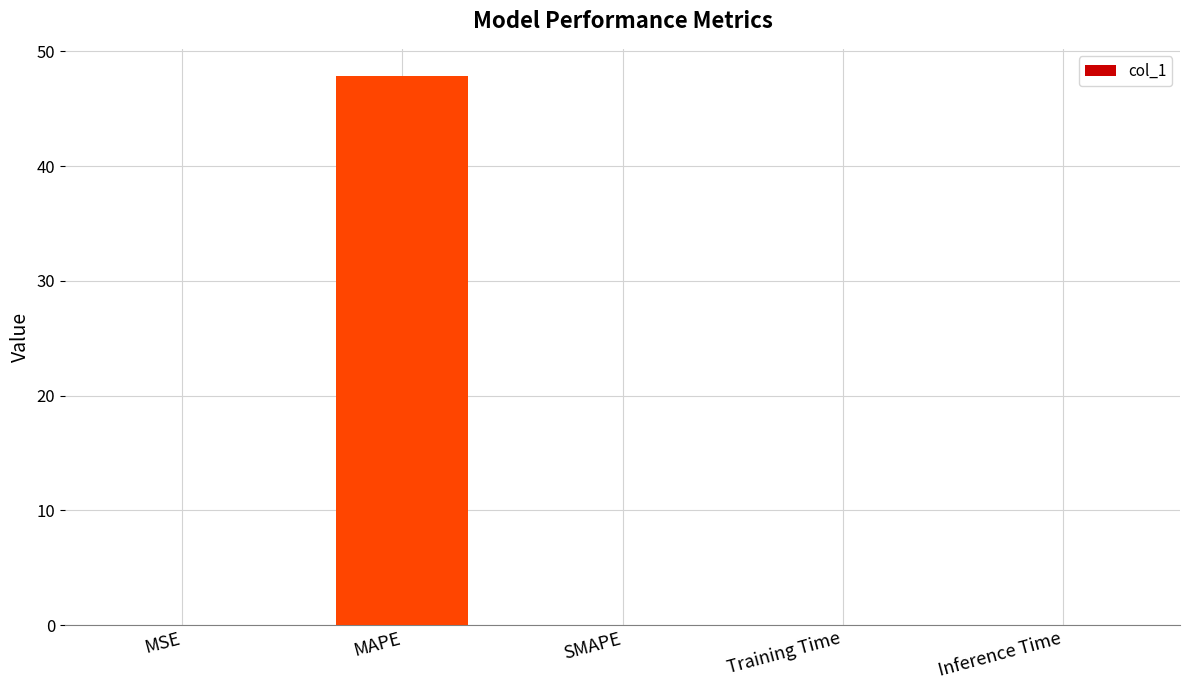

What is the sum of all values?

47.8